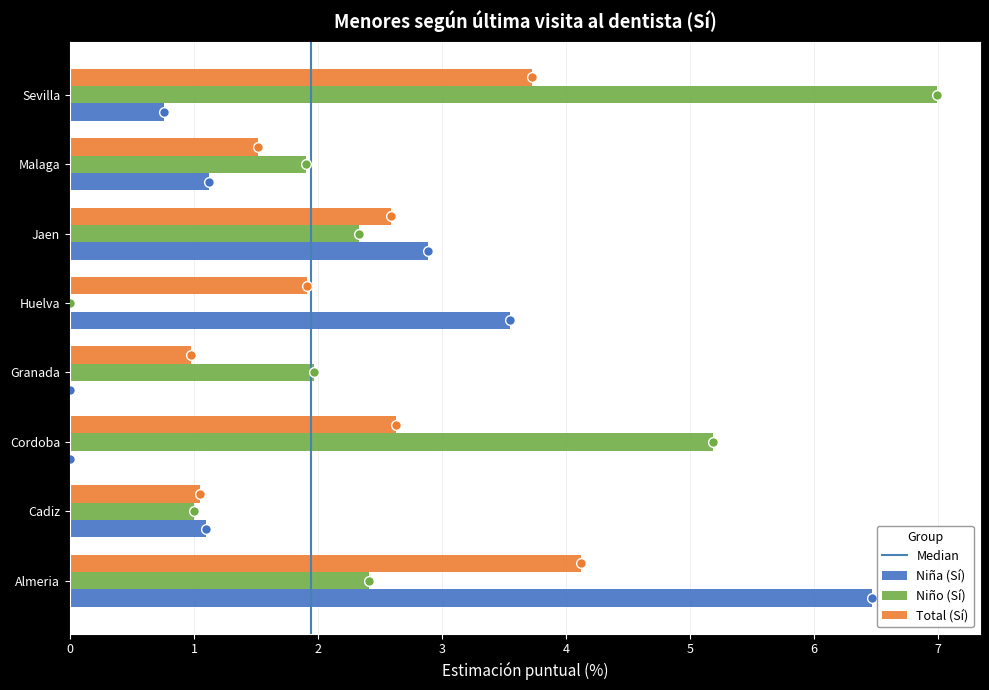

The value of Total (Sí) at Cadiz is 1.8. True or false?

False